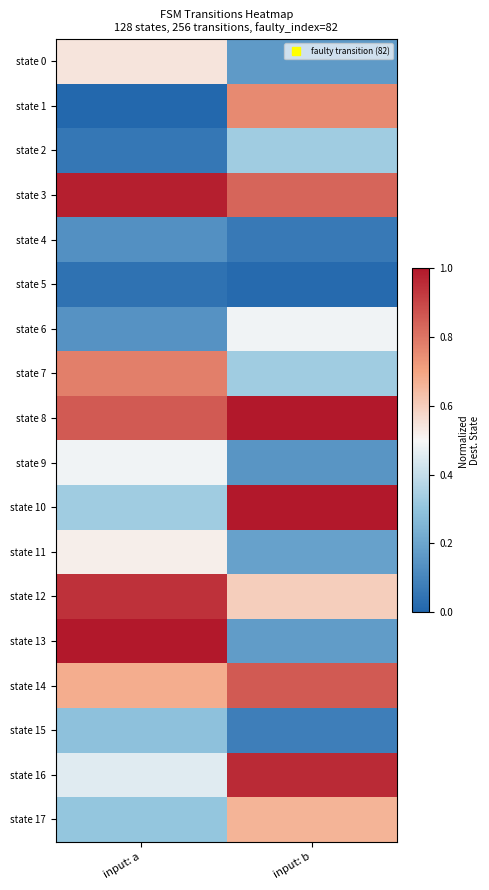

What is the total value across all series at input: a?

8.6